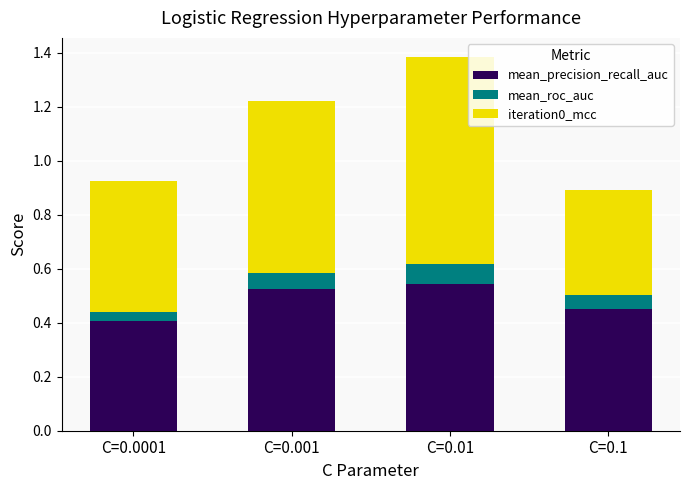

What is the total value across all series at C=0.1?

0.9